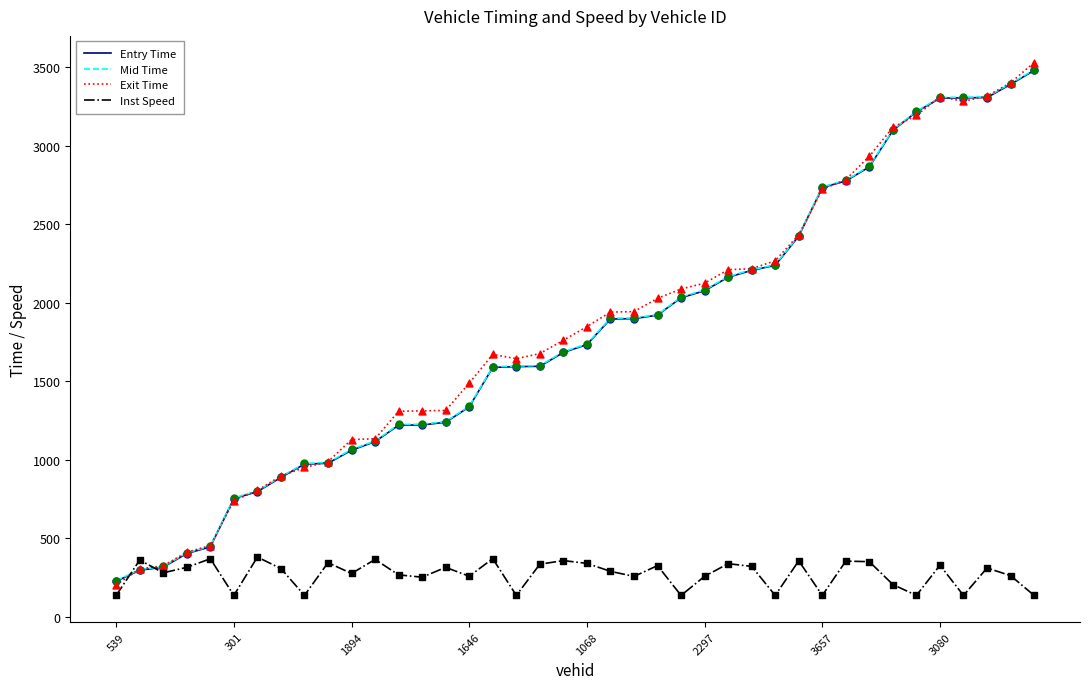

Which series has the largest range (max minus min)?

Exit Time